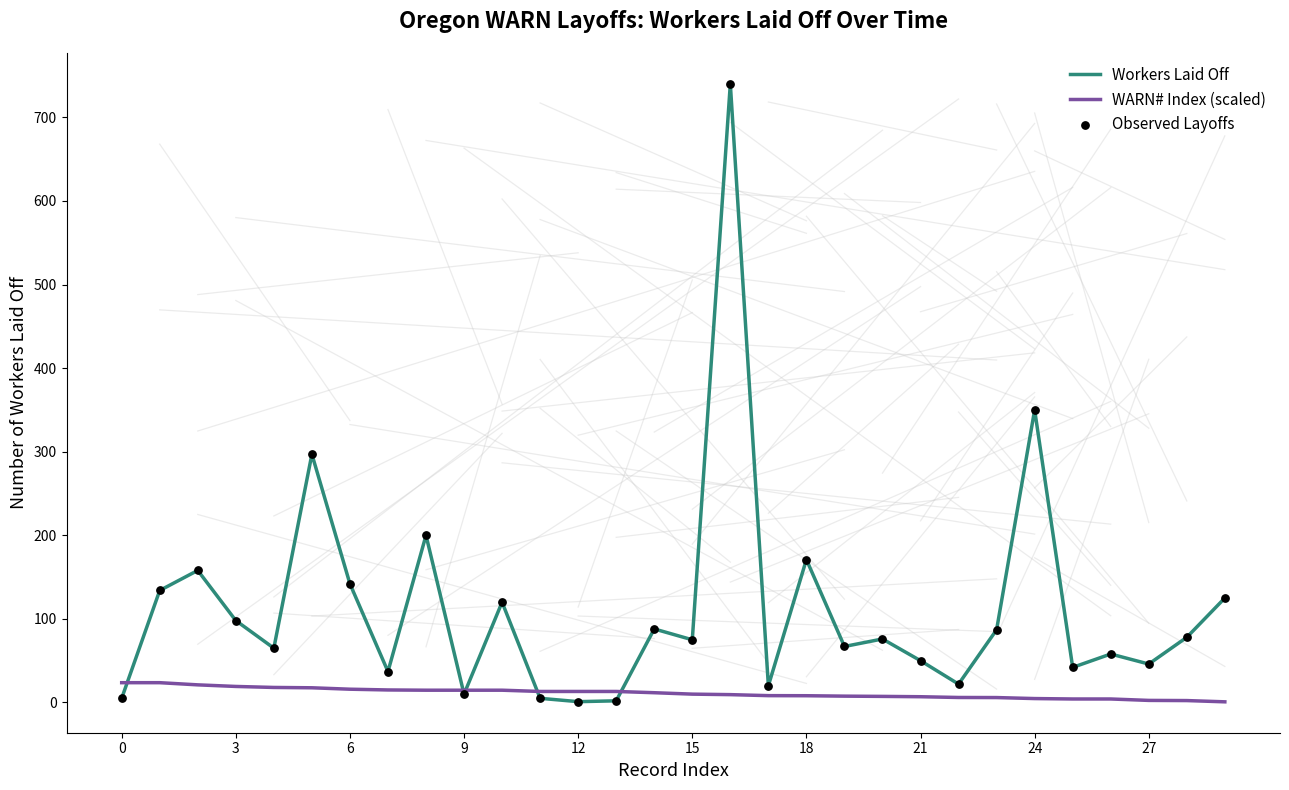

Which series has the largest range (max minus min)?

Workers Laid Off